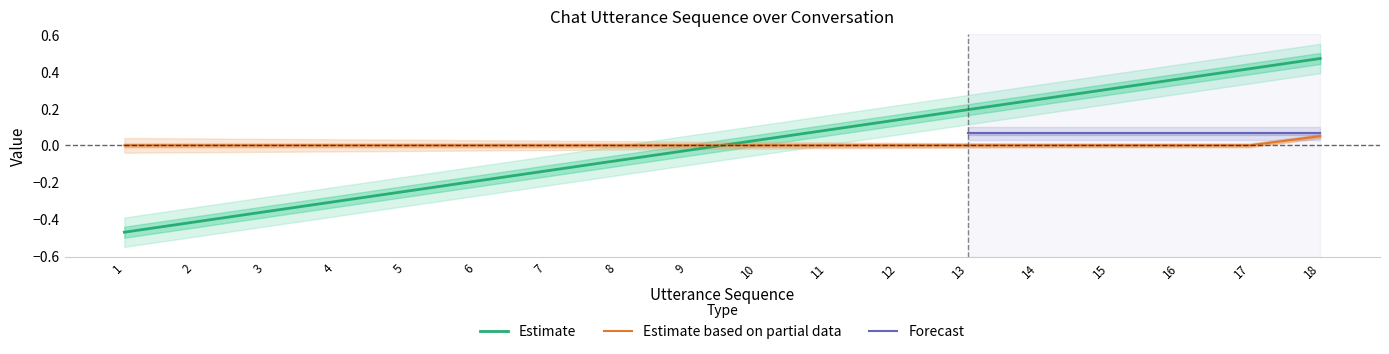

True or false: utterance_seq has more than 0 points higher than both neighbors.

False